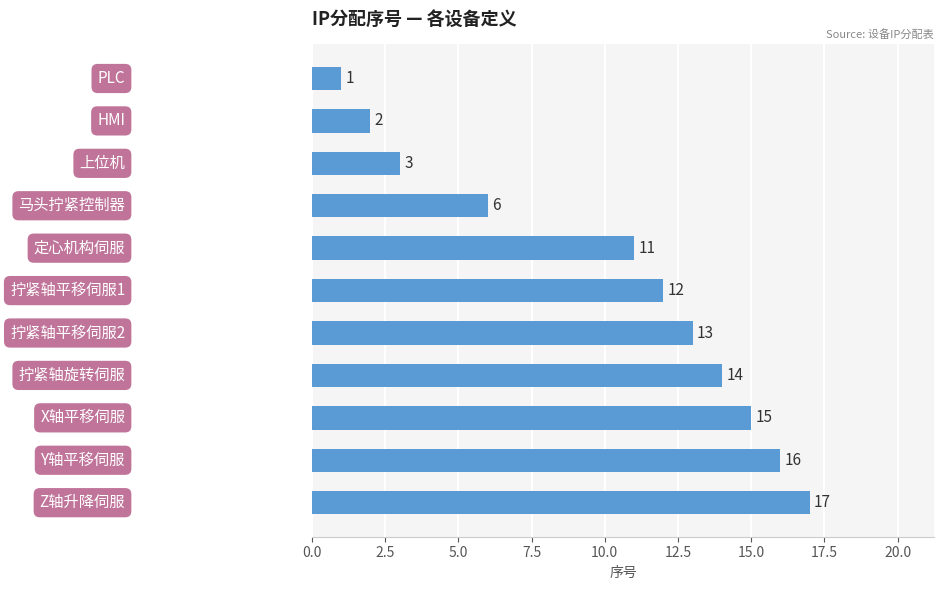

What is the smallest value displayed?

1